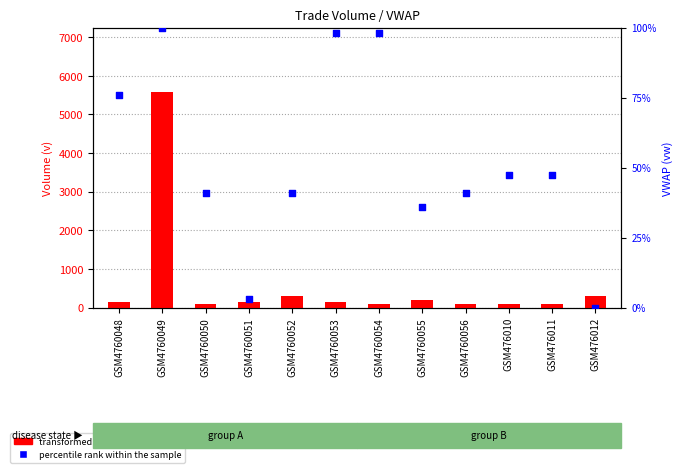

Which series contains the lowest Y value?

percentile rank within the sample